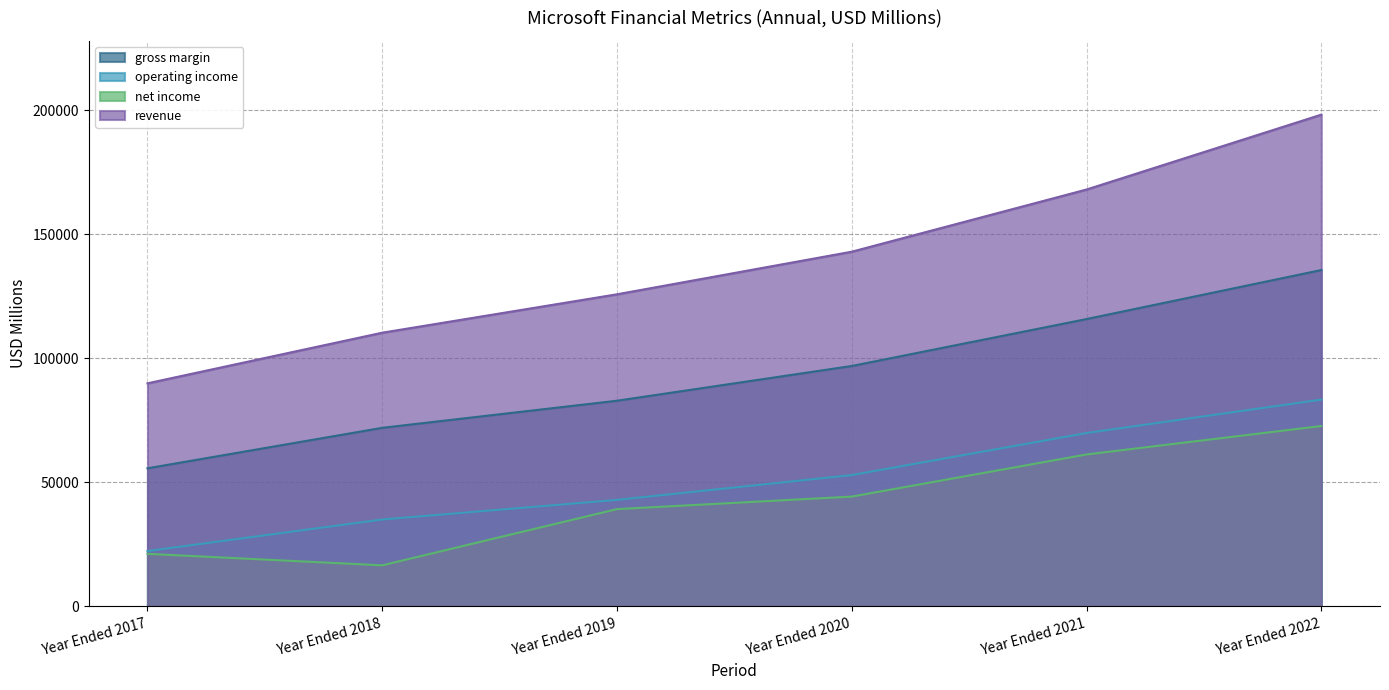

Which series has the largest total across all categories?

revenue